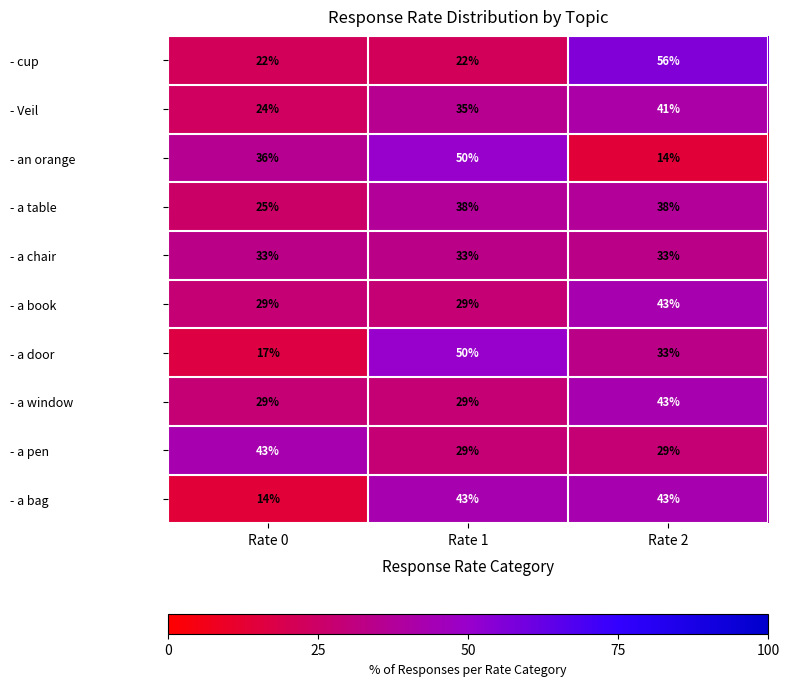

How many categories are shown in the chart?

3